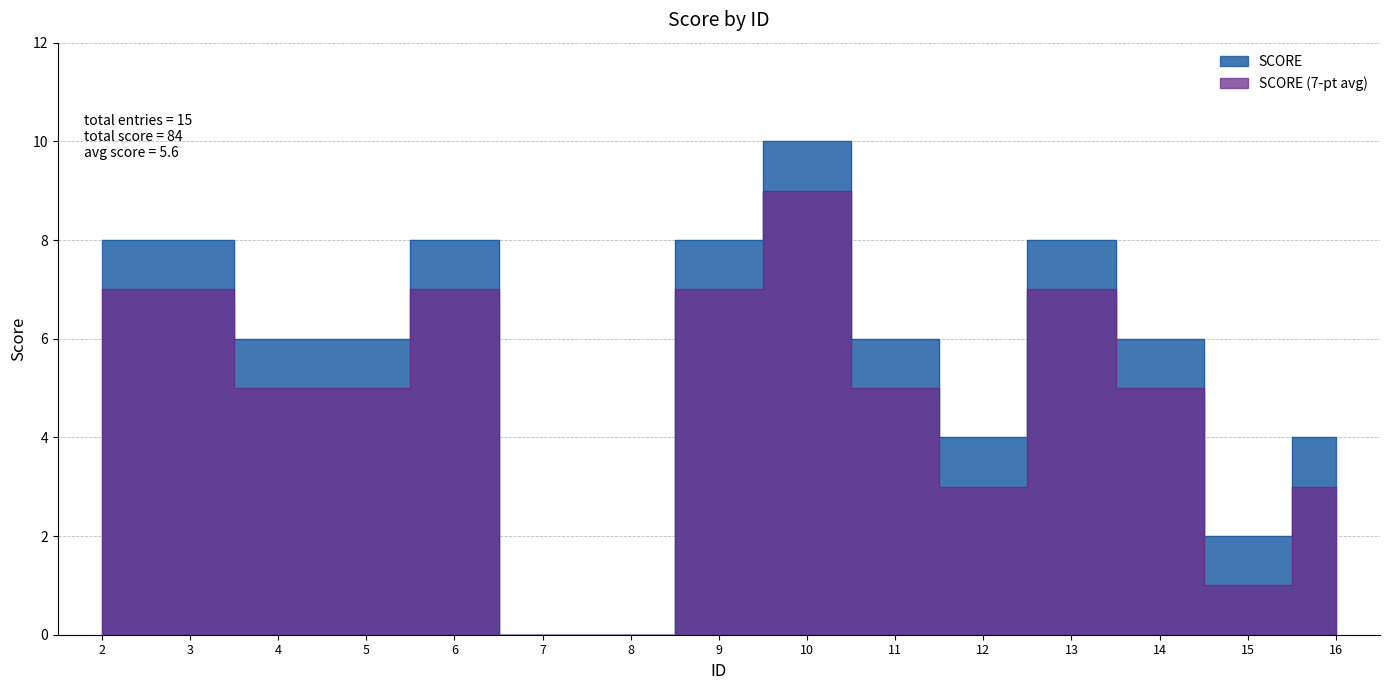

How many values exceed 6?

6